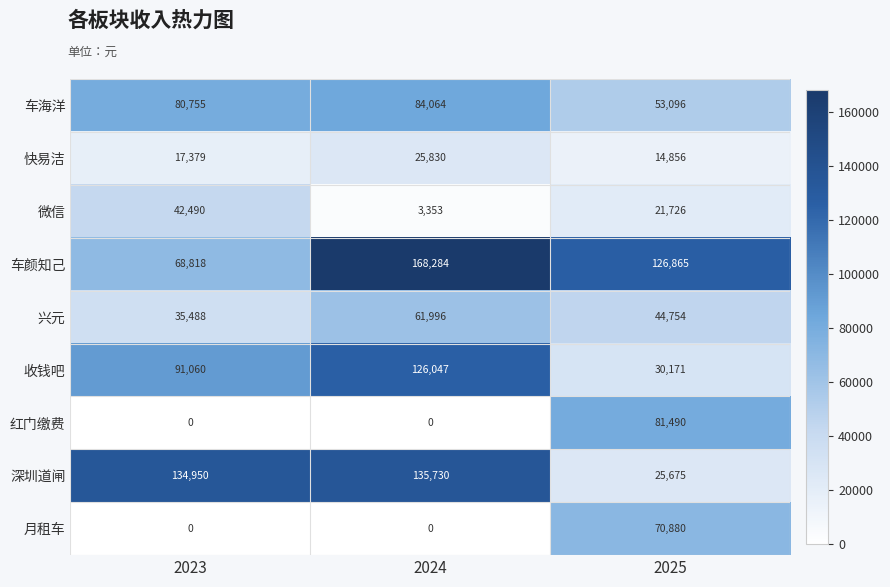

List the series in order of their peak value, highest first.

车颜知己, 深圳道闸, 收钱吧, 车海洋, 红门缴费, 月租车, 兴元, 微信, 快易洁